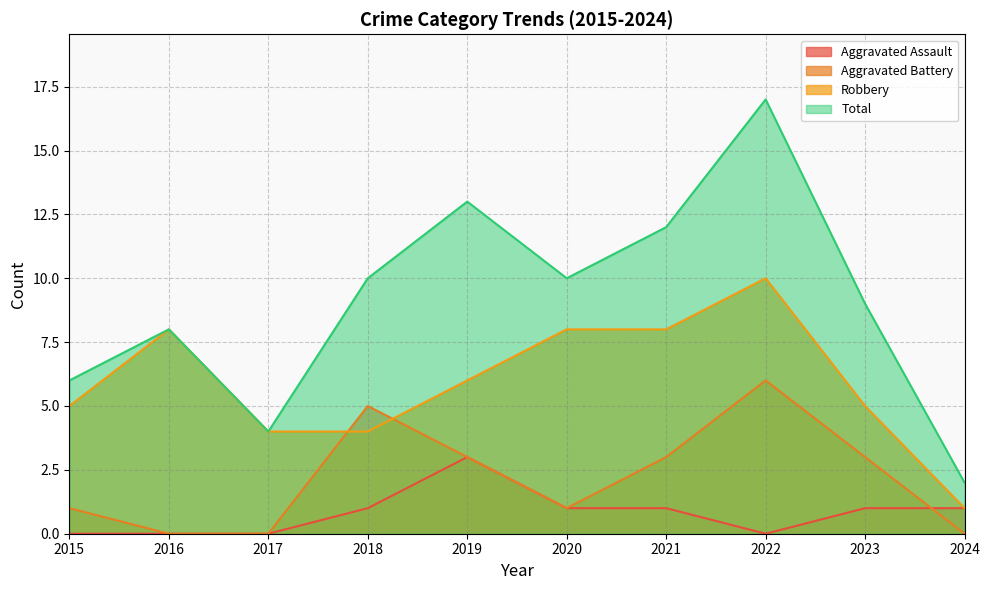

Reading right to left, what are all the values shown in this chart?

Aggravated Assault: 2024=1	2023=1	2022=0	2021=1	2020=1	2019=3	2018=1	2017=0	2016=0	2015=0
Aggravated Battery: 2024=0	2023=3	2022=6	2021=3	2020=1	2019=3	2018=5	2017=0	2016=0	2015=1
Robbery: 2024=1	2023=5	2022=10	2021=8	2020=8	2019=6	2018=4	2017=4	2016=8	2015=5
Total: 2024=2	2023=9	2022=17	2021=12	2020=10	2019=13	2018=10	2017=4	2016=8	2015=6